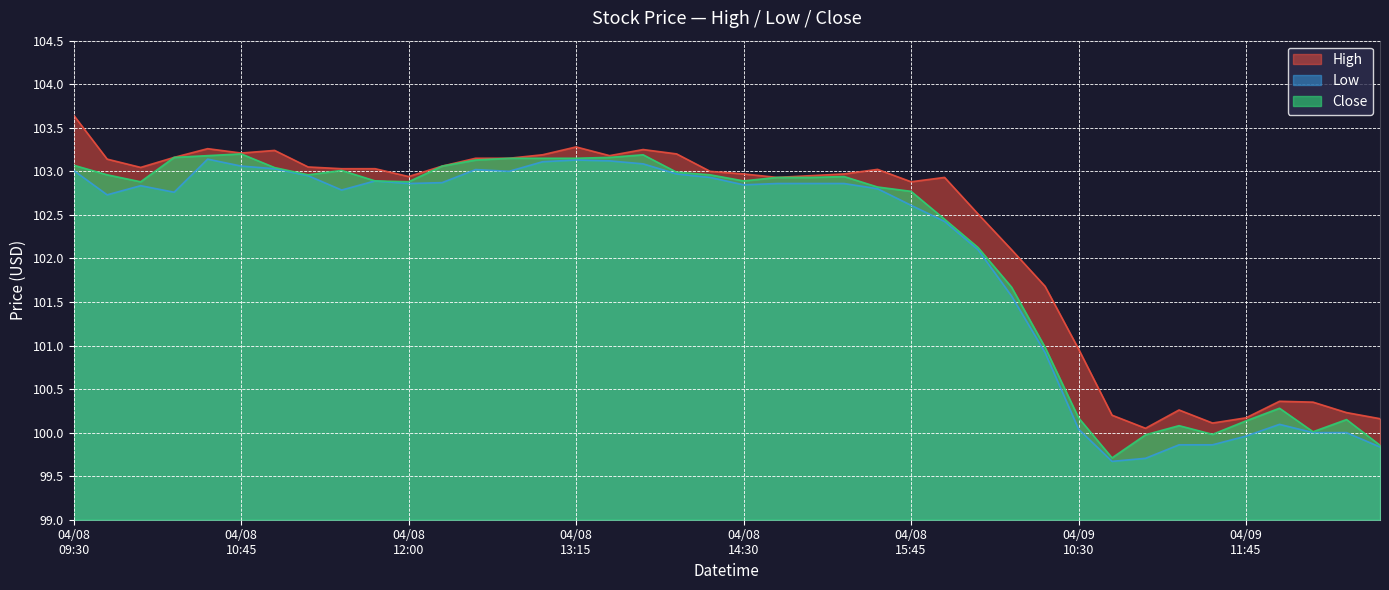

What is the lowest value of the High series?

100.1